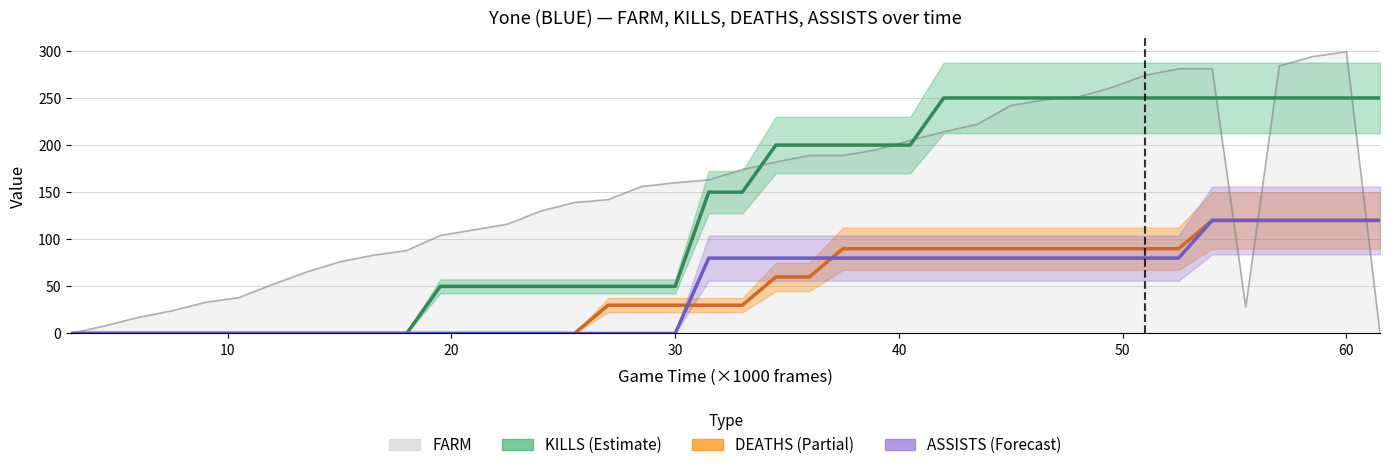

True or false: KILLS and ASSISTS intersect in this chart.

False